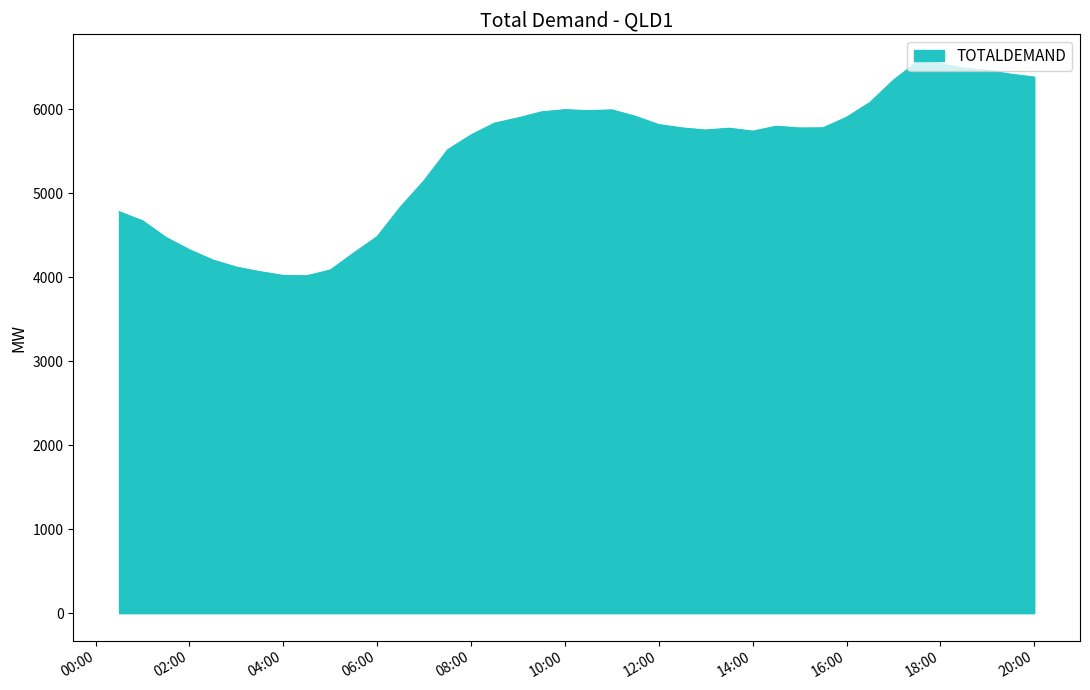

What is the greatest value displayed?

6563.6